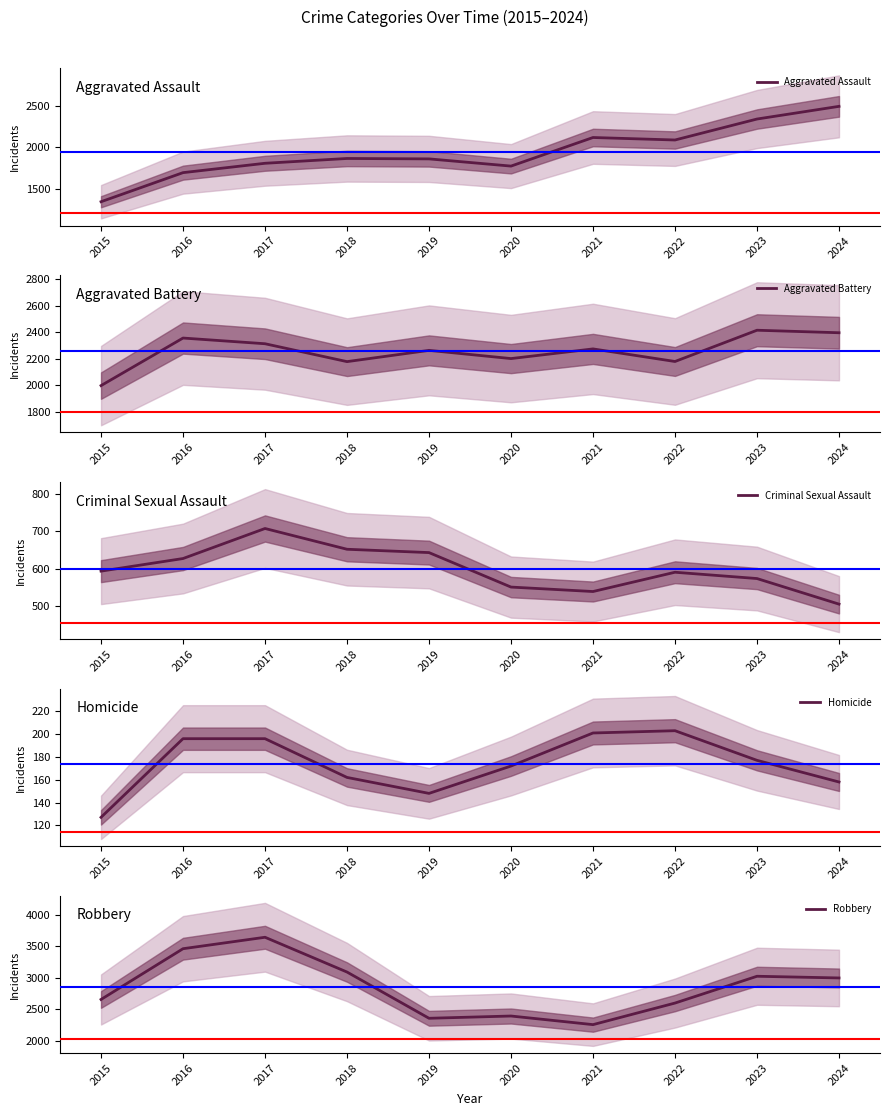

Which series has the widest spread of values?

Robbery